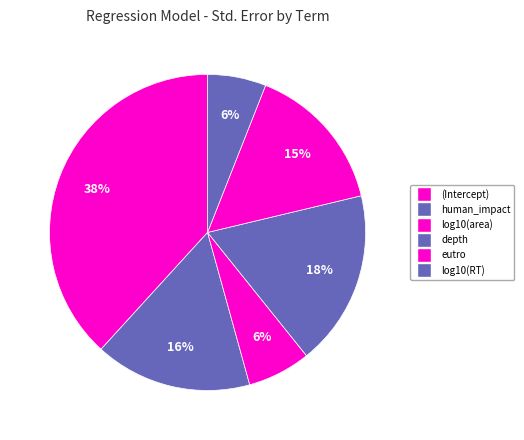

To the nearest percent, what is the average slice percentage?

17%